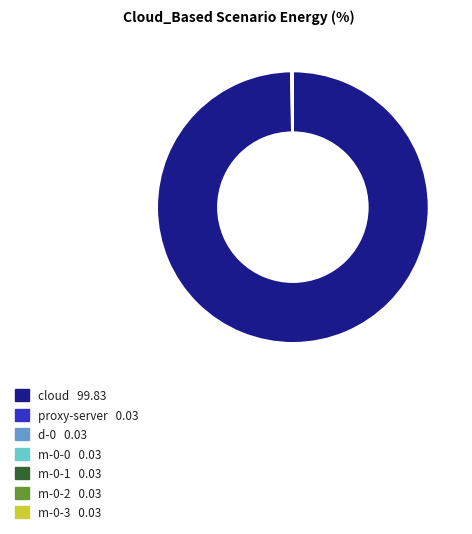

Which category accounts for the majority?

cloud